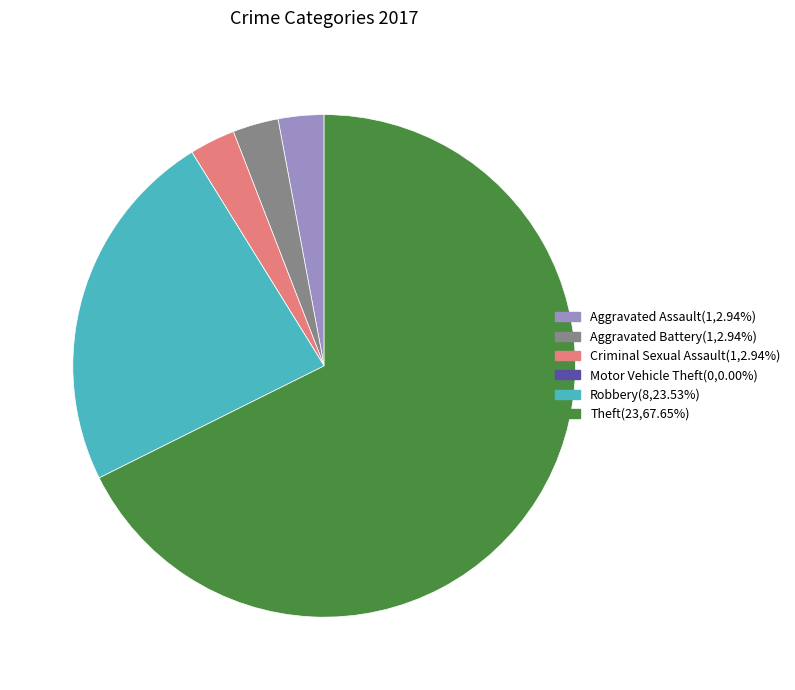

Does any single category account for the majority?

Yes